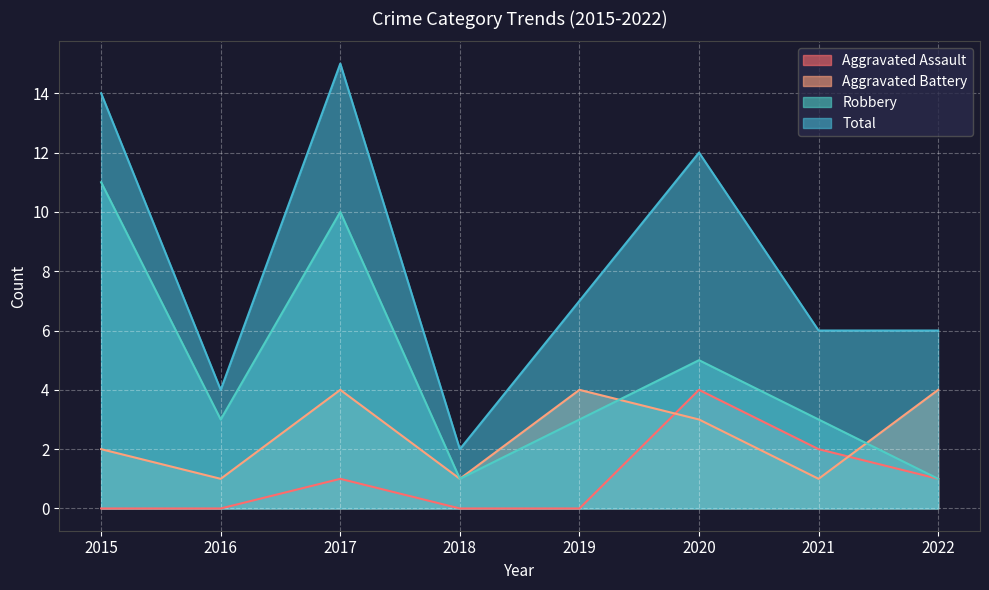

What is the difference between the maximum and minimum values in the Aggravated Battery series?

3